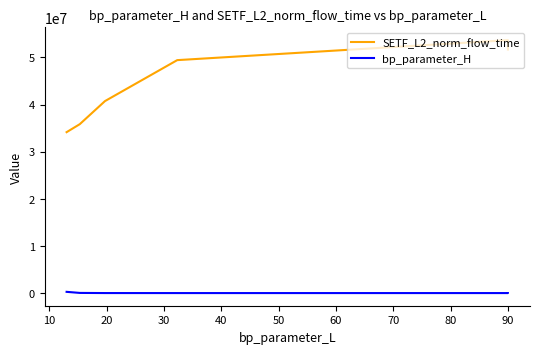

Rank the series by their maximum value, from highest to lowest.

SETF_L2_norm_flow_time, bp_parameter_H